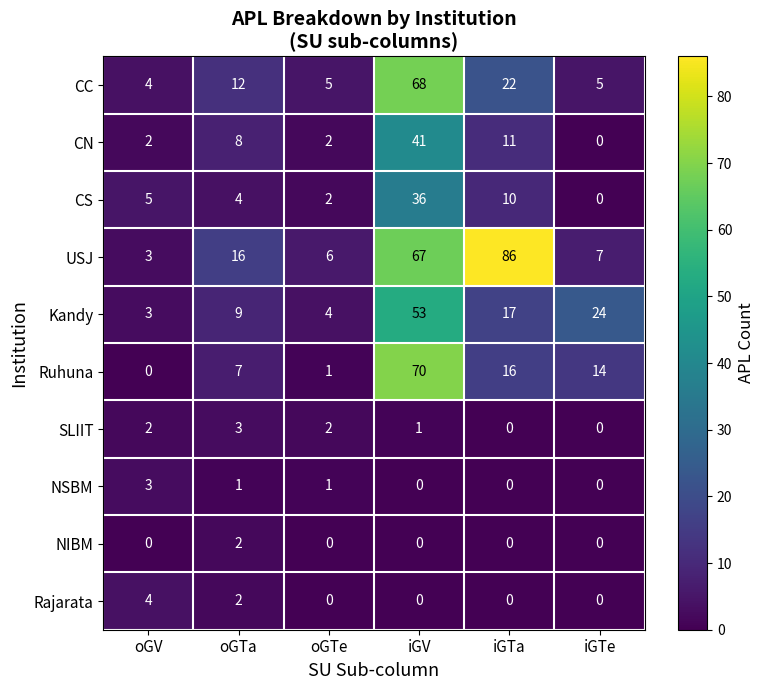

Count the Rajarata values in the range 0 to 2.

5